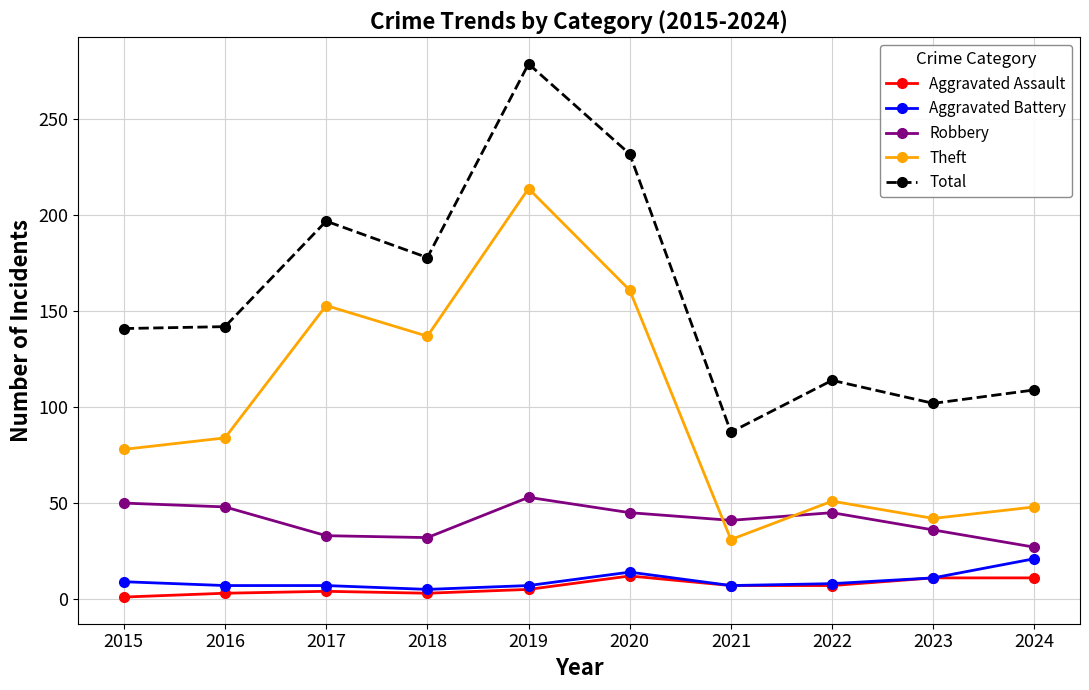

Does the chart have visible grid lines?

Yes